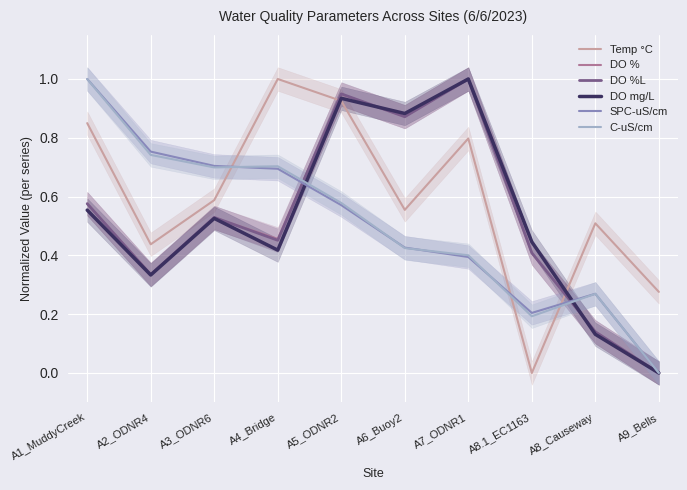

Reading left to right, list all the values displayed in this chart.

Temp °C: 0.8	0.4	0.6	1.0	0.9	0.6	0.8	0.0	0.5	0.3
DO %: 0.6	0.3	0.5	0.5	0.9	0.9	1.0	0.4	0.1	0.0
DO %L: 0.6	0.3	0.5	0.5	0.9	0.9	1.0	0.4	0.1	0.0
DO mg/L: 0.6	0.3	0.5	0.4	0.9	0.9	1.0	0.4	0.1	0.0
SPC-uS/cm: 1.0	0.8	0.7	0.7	0.6	0.4	0.4	0.2	0.3	0.0
C-uS/cm: 1.0	0.7	0.7	0.7	0.6	0.4	0.4	0.2	0.3	0.0